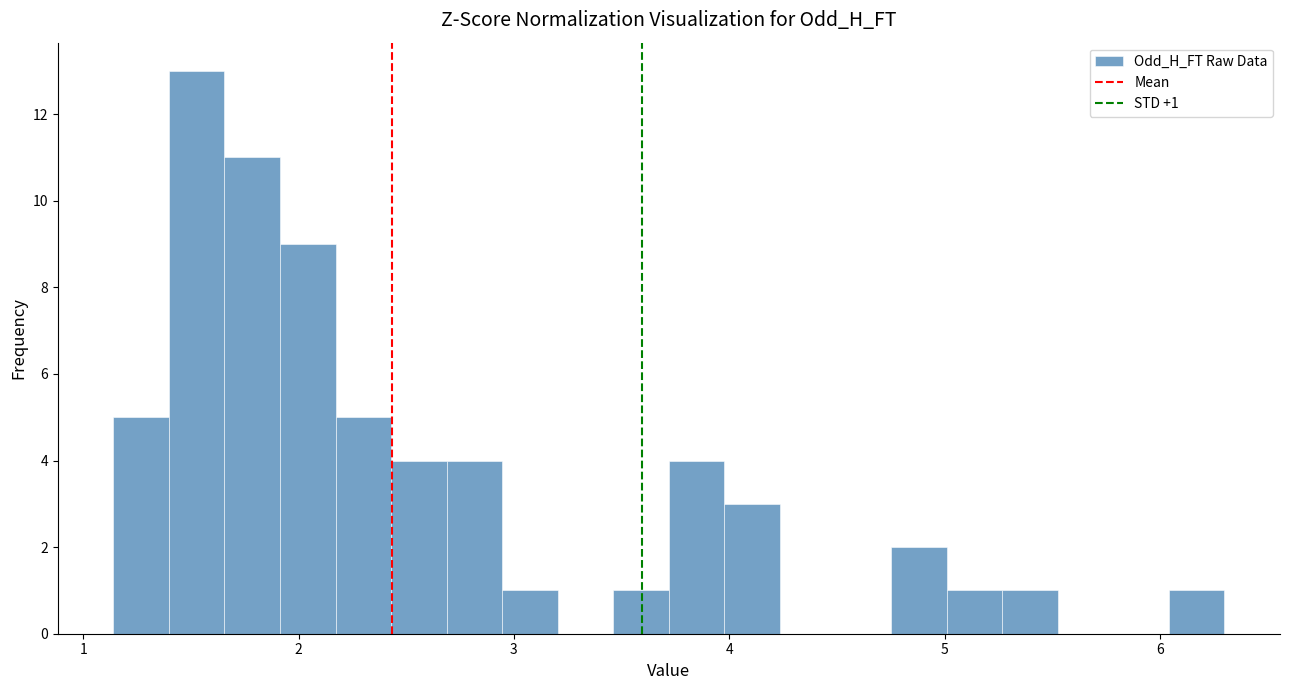

Read against the x-axis, roughly where is the centre of the tallest bar?

1.5